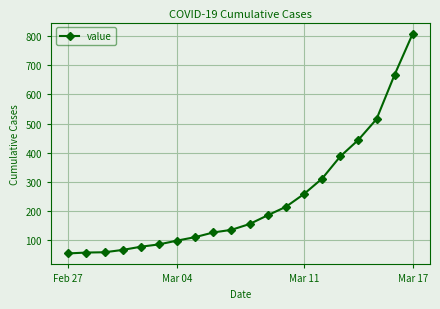

What is the value of the 19th point from the left?

668